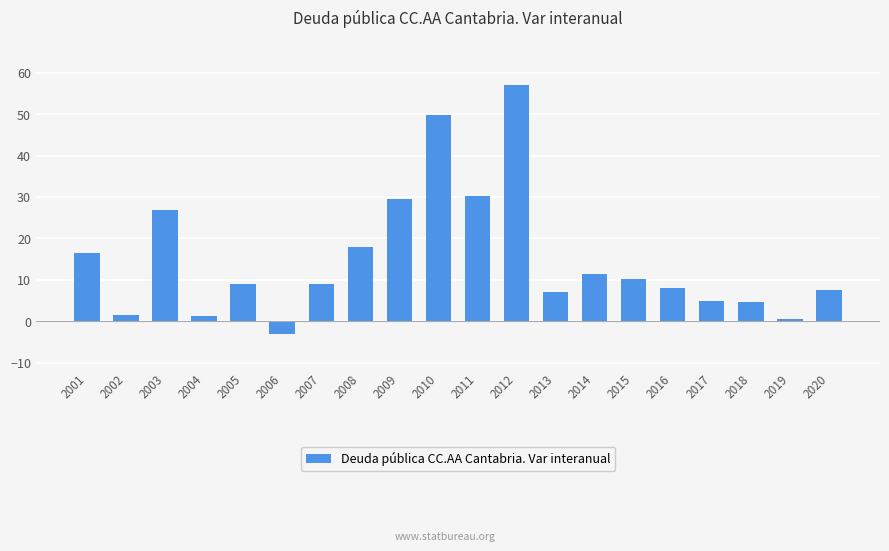

What is the change in value from 2013 to 2015?

+3.1